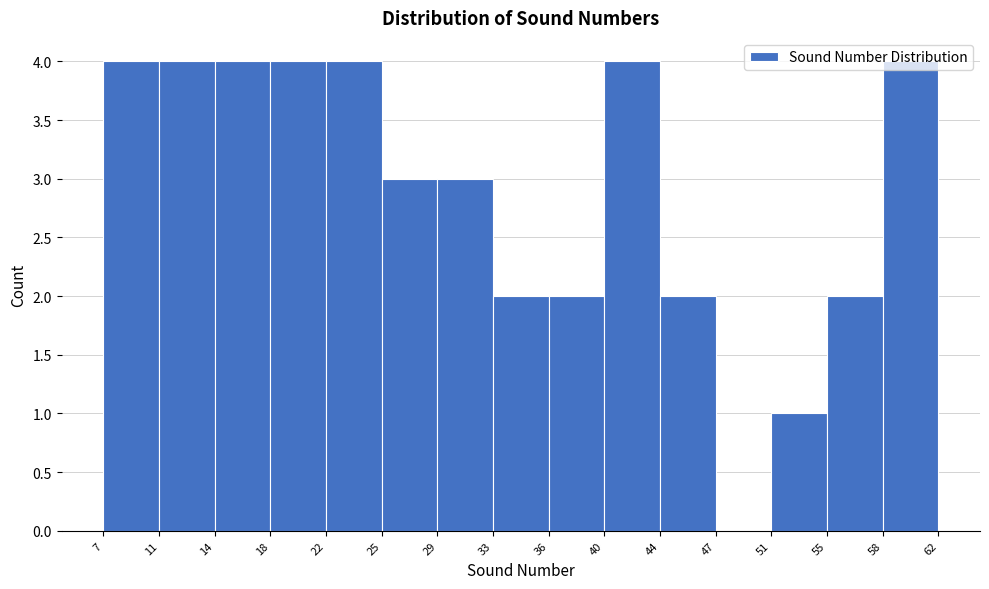

Reading left to right, transcribe this chart: for each bar, give the range it covers on the x-axis and its height. The values are not printed on the chart, so give them approximately, as read against the axis.

7 to 11: 4
11 to 14: 4
14 to 18: 4
18 to 22: 4
22 to 25: 4
25 to 29: 3
29 to 33: 3
33 to 36: 2
36 to 40: 2
40 to 44: 4
44 to 47: 2
47 to 51: 0
51 to 55: 1
55 to 58: 2
58 to 62: 4